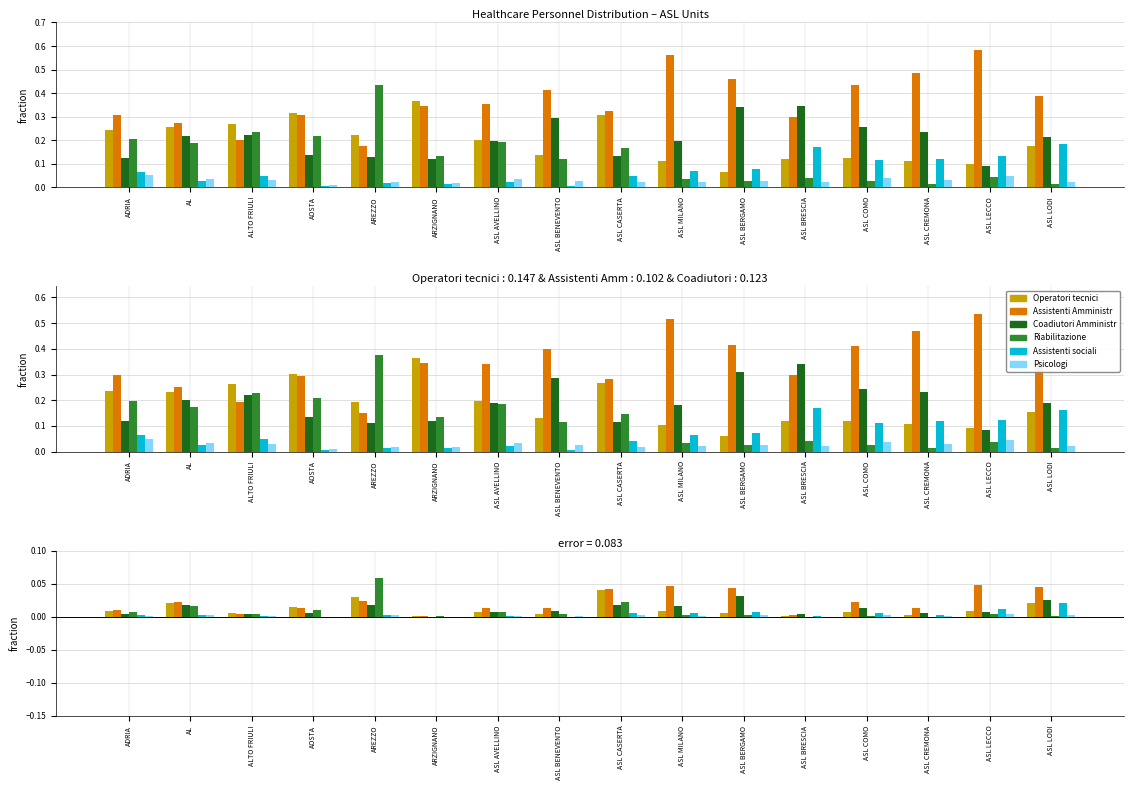

What is the label of the 14th bar from the right?

ALTO FRIULI